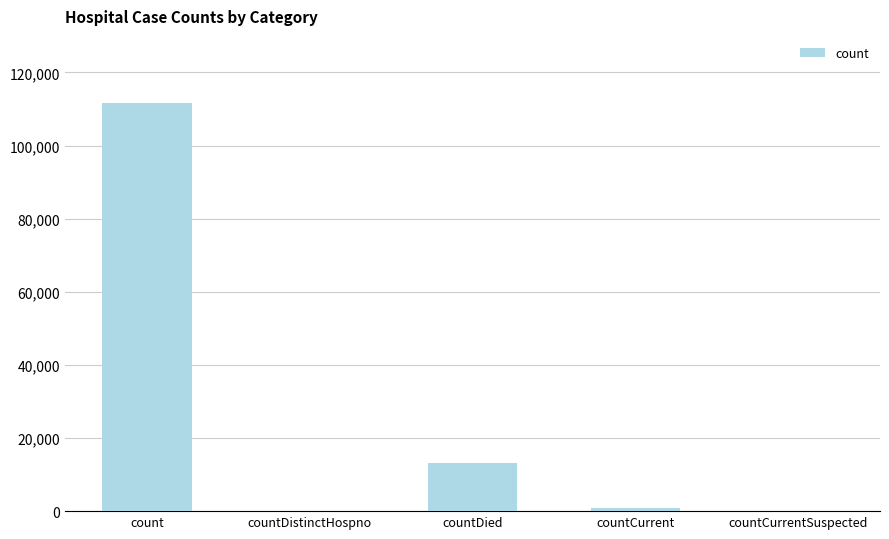

What is the approximate value at count?

111741